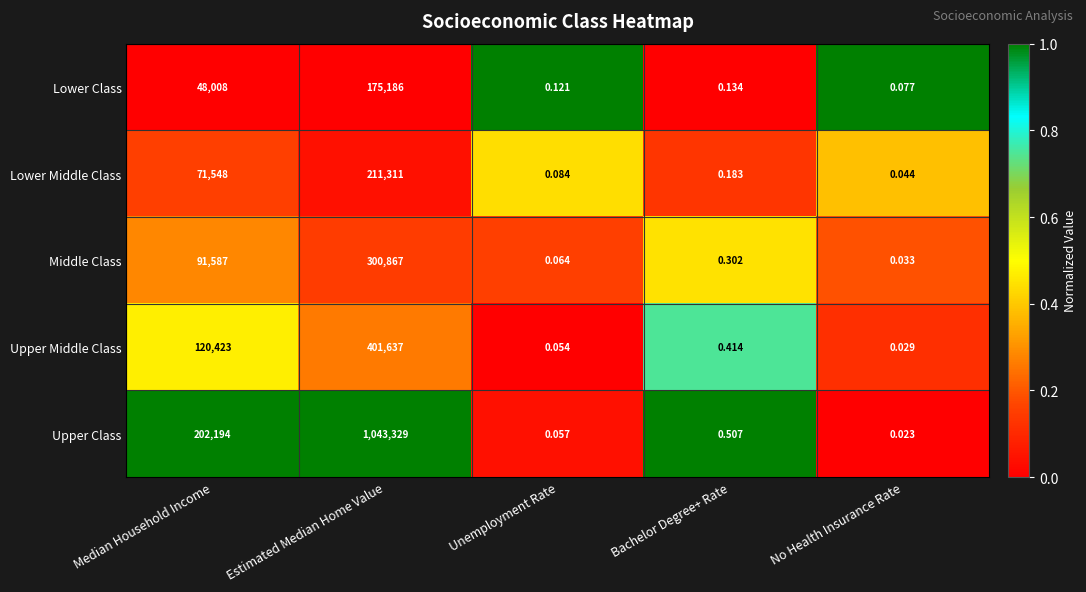

At which label does Upper Class reach its peak?

Estimated Median Home Value